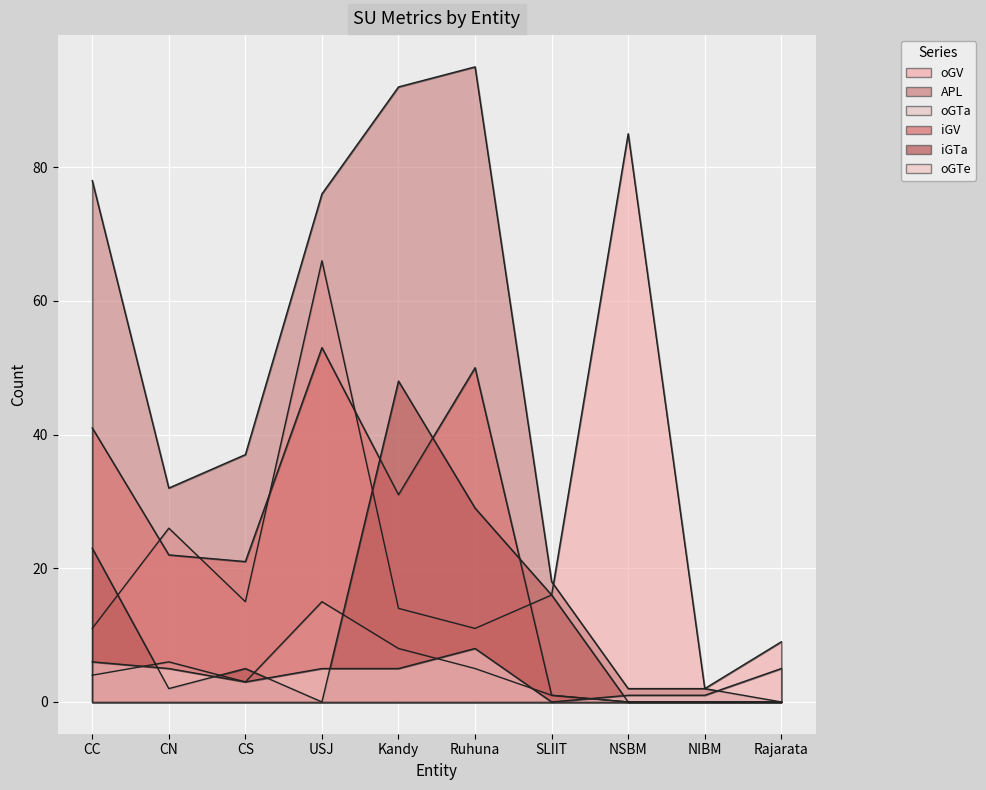

How many values in the oGV series are below 15?

5